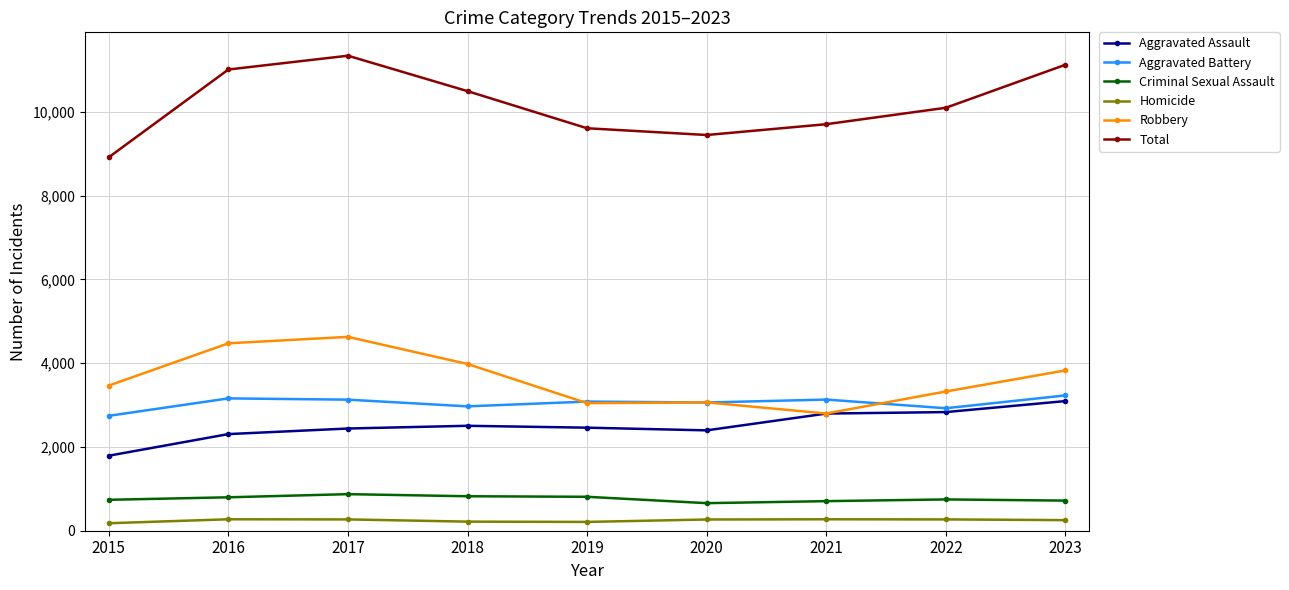

True or false: Robbery and Criminal Sexual Assault cross at least once.

False